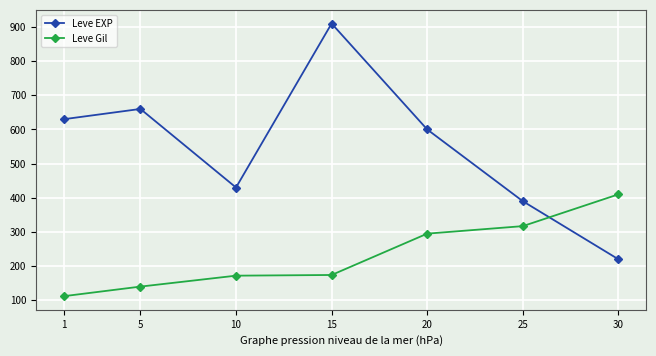

What is the difference between the Leve Gil values at 30 and 5?

270